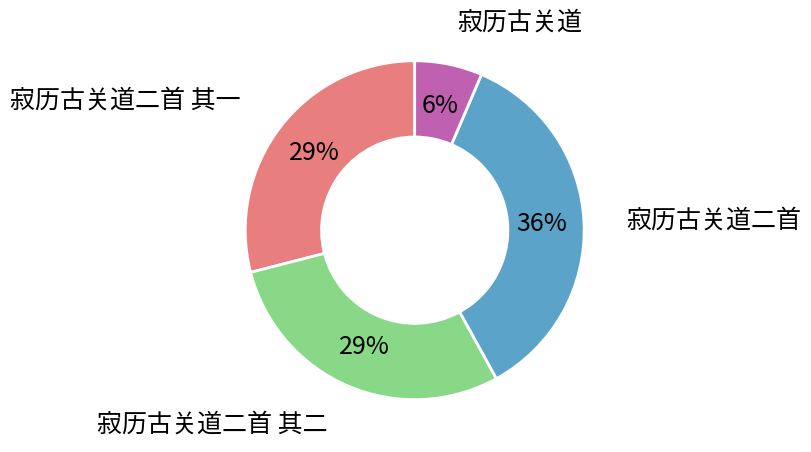

To the nearest percent, what is the average slice percentage?

25%